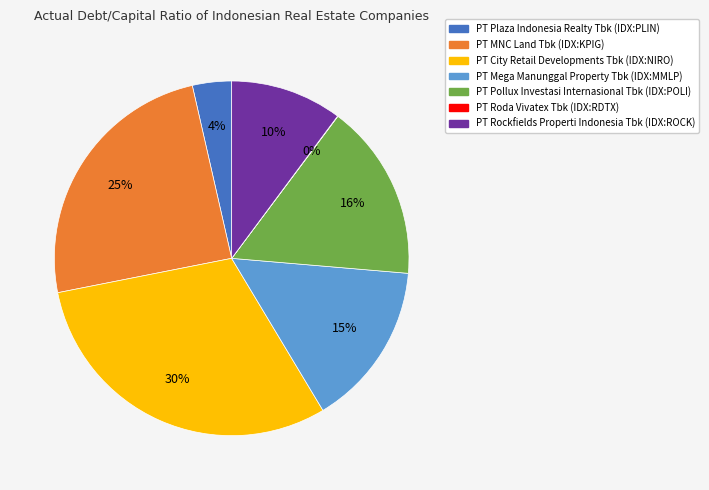

What is the largest slice in the pie chart?

PT City Retail Developments Tbk (IDX:NIRO)